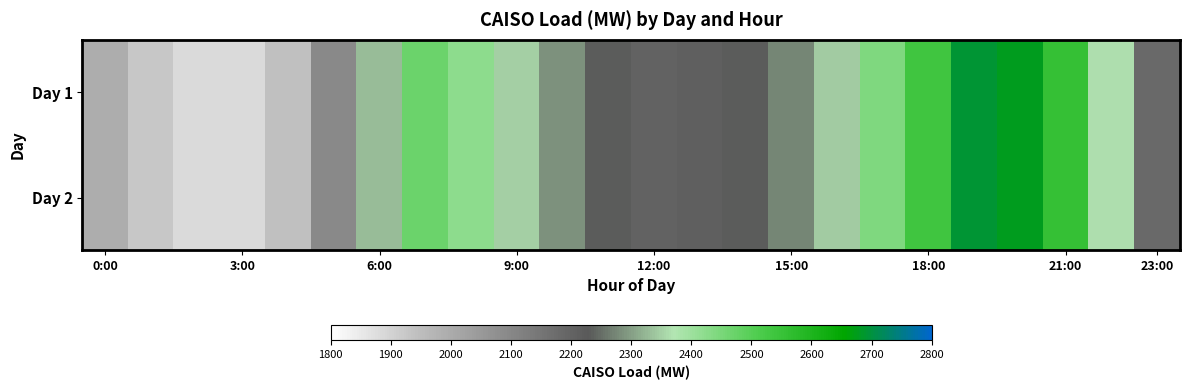

What is the greatest value displayed?

2692.1